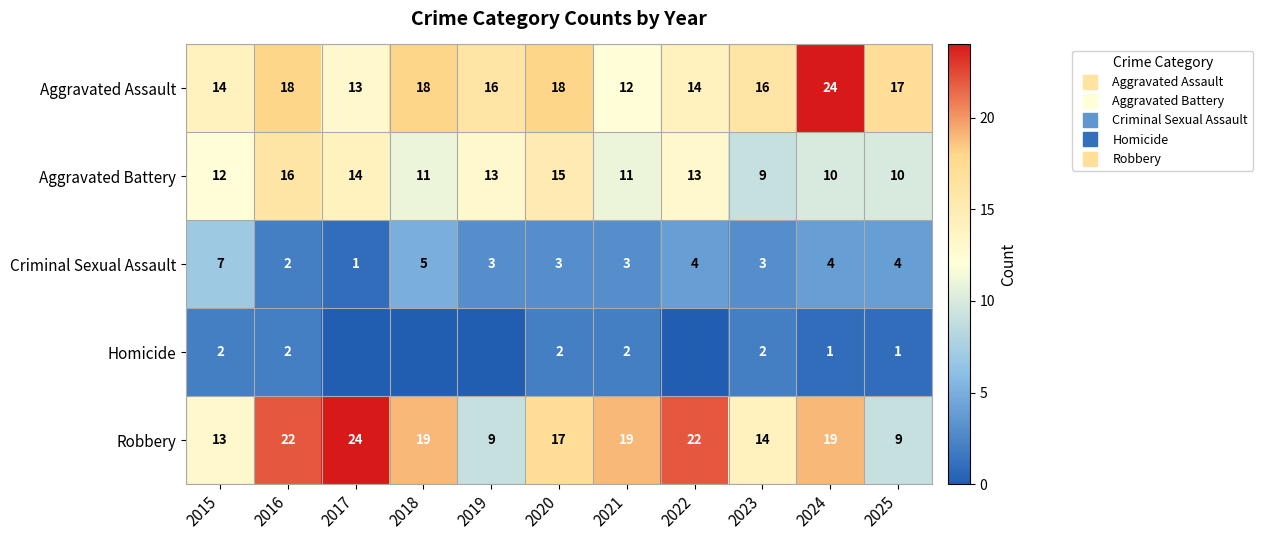

Which has a higher value, 2025 or 2023?

2025